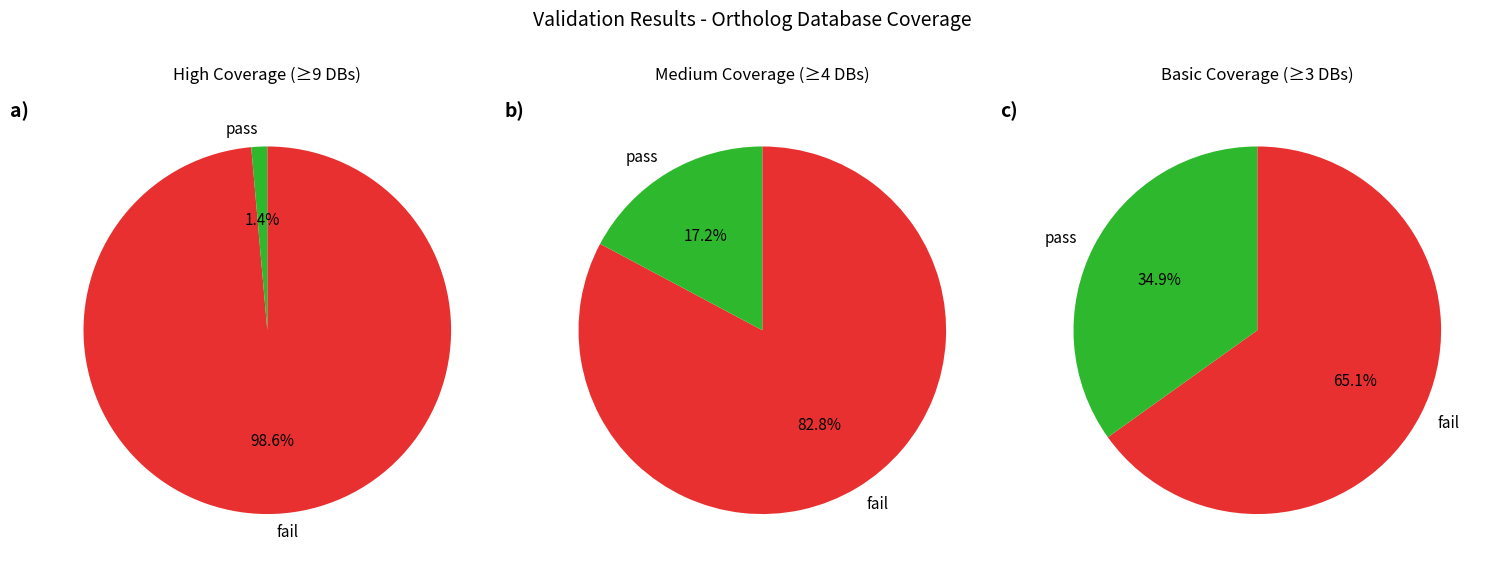

Is it true that Db_count_9 is 1% of the pie?

False